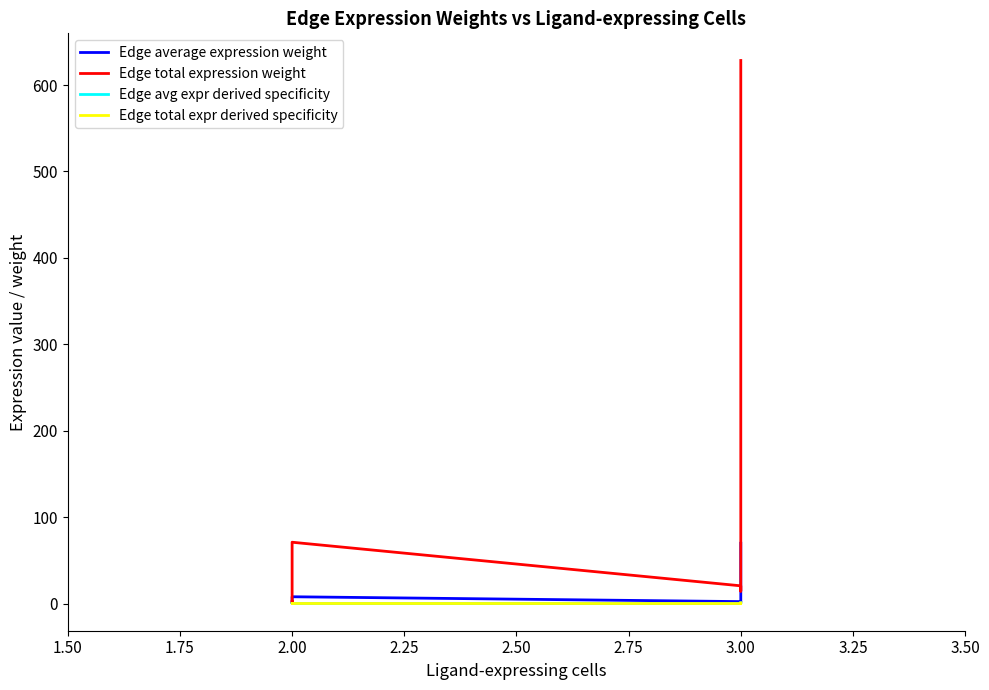

At how many categories does at least one series exceed 528?

1